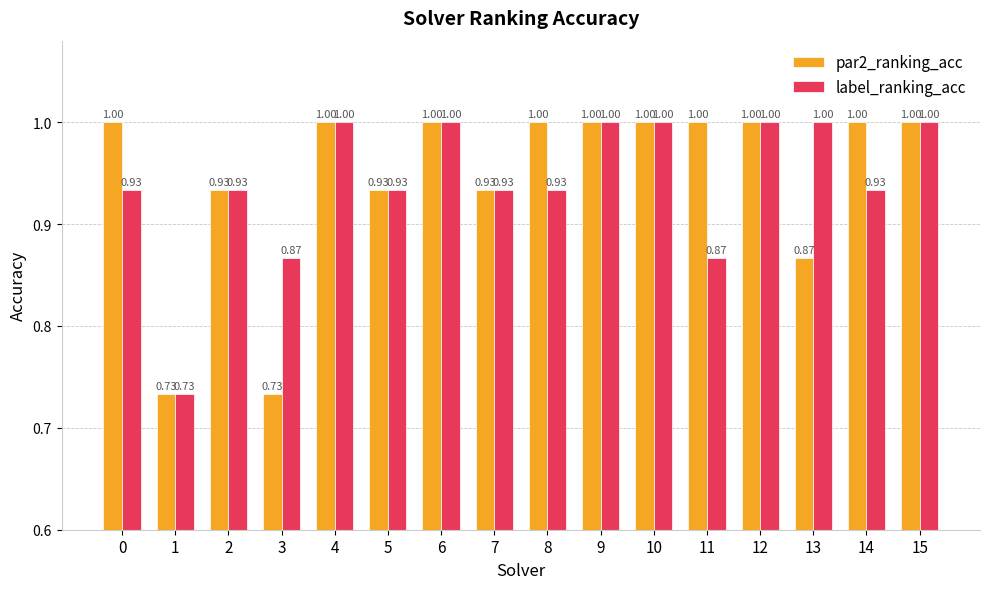

What is the difference between the maximum and minimum values in the label_ranking_acc series?

0.3